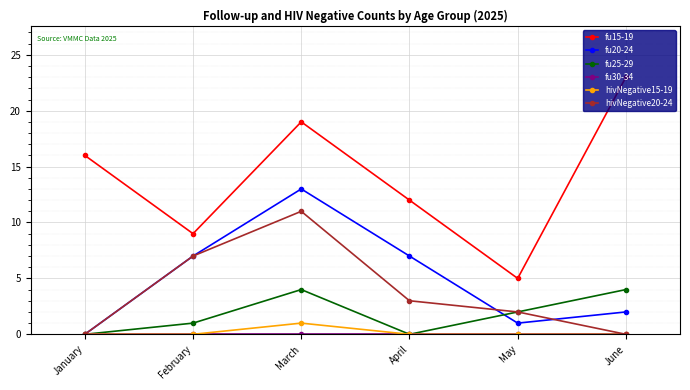

True or false: hivNegative15-19 and fu15-19 cross at least once.

False